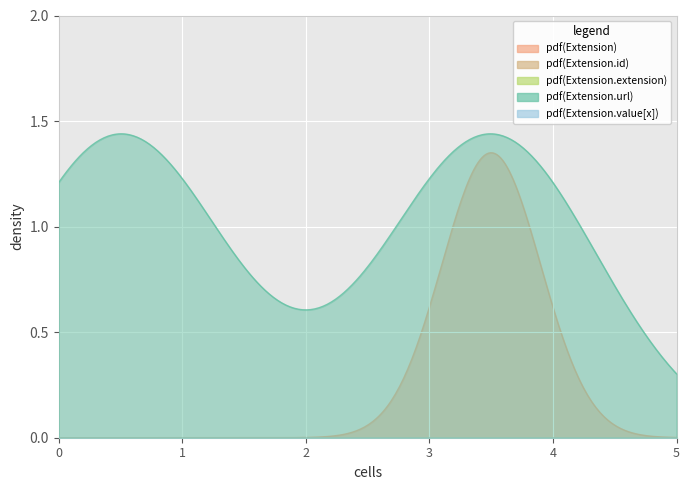

True or false: Extension.id has more than 1 interior local peaks.

False